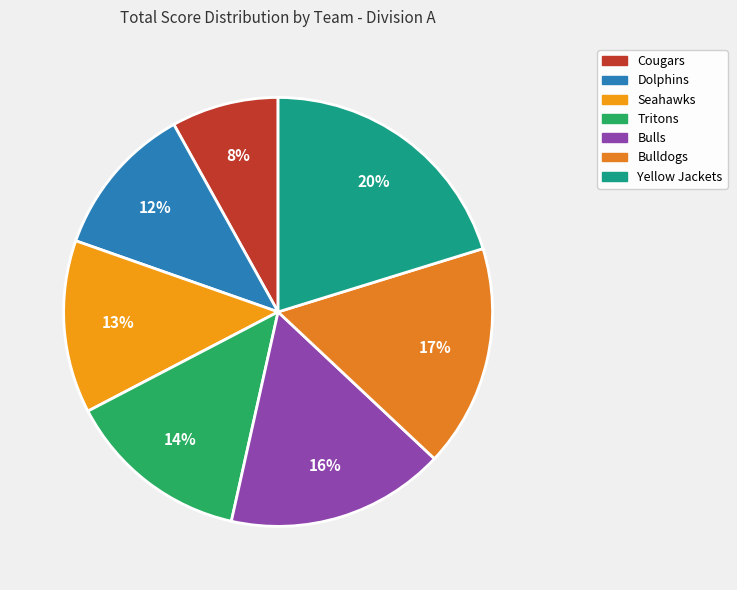

To the nearest percent, what portion does Tritons represent?

14%